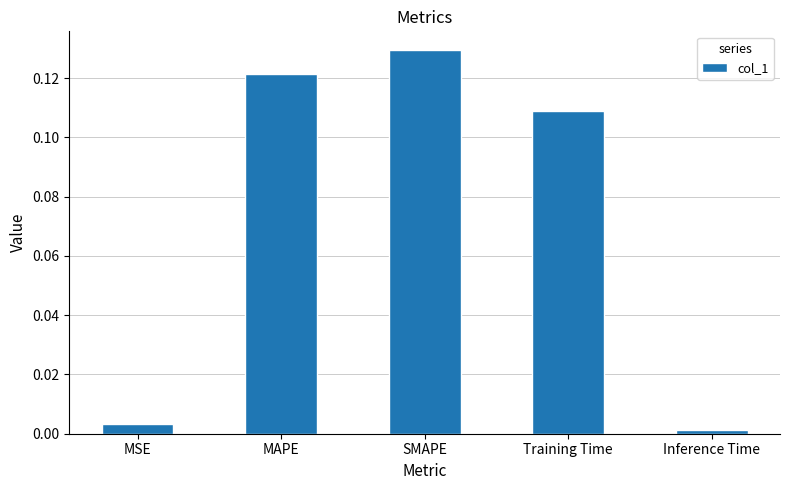

What is the label of the 2nd bar from the right?

Training Time